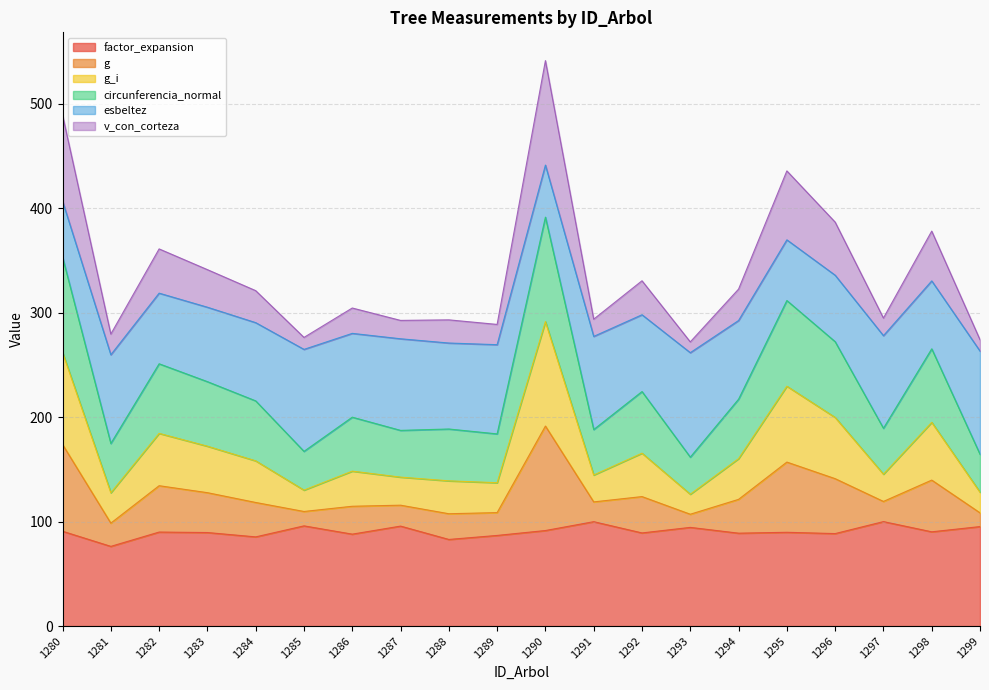

What is the minimum value for factor_expansion?

76.3